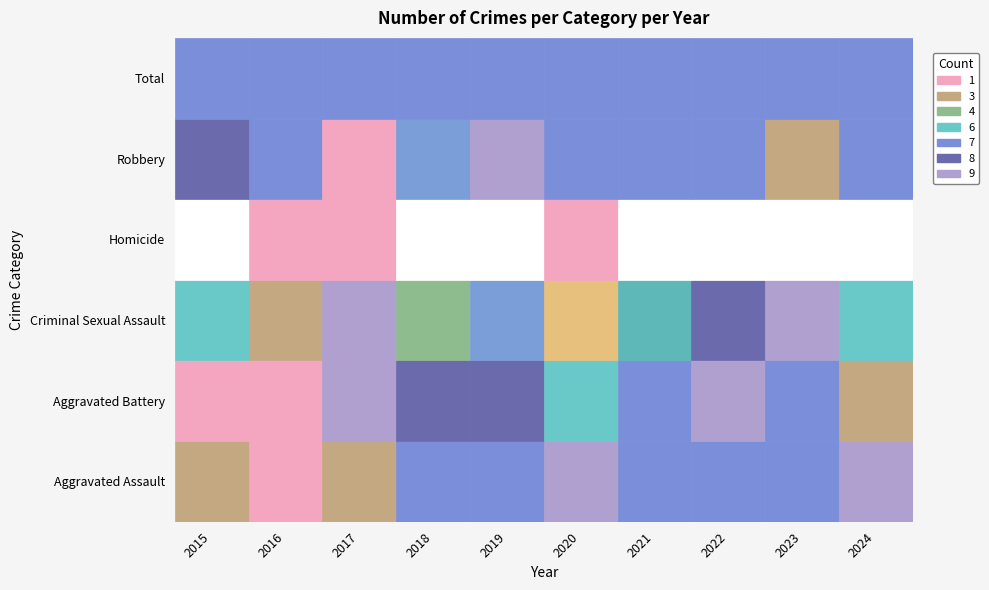

At which label does Total first exceed 44?

2016